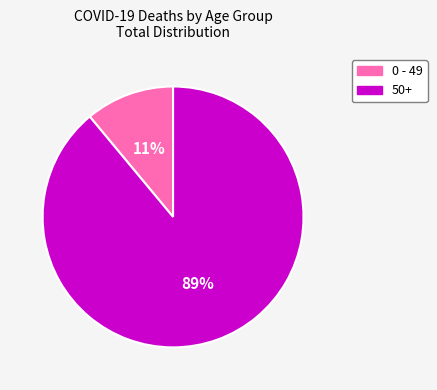

Is there a majority slice in this chart?

Yes